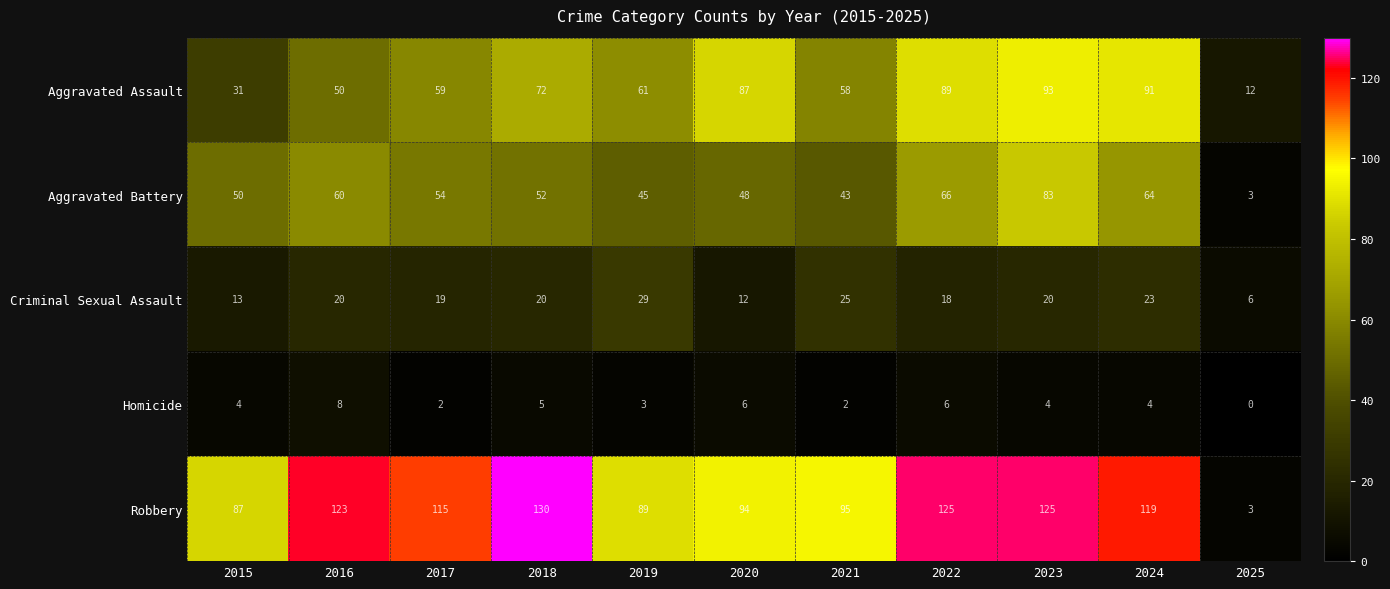

At which label does Aggravated Assault first exceed 61?

2018